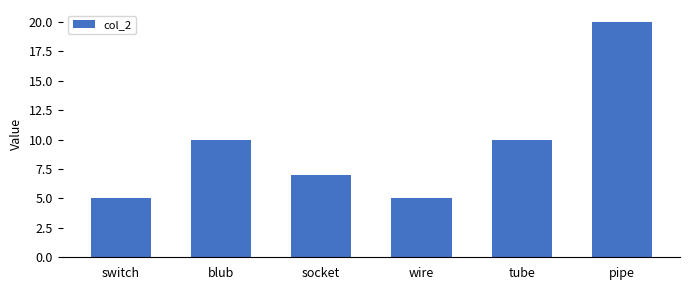

Which has a higher value, socket or pipe?

pipe